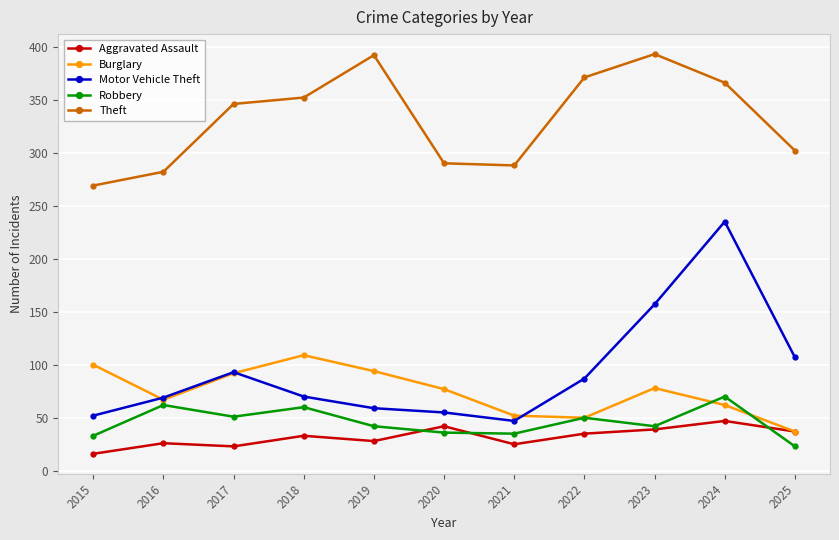

What is the total value across all series at 2022?

593